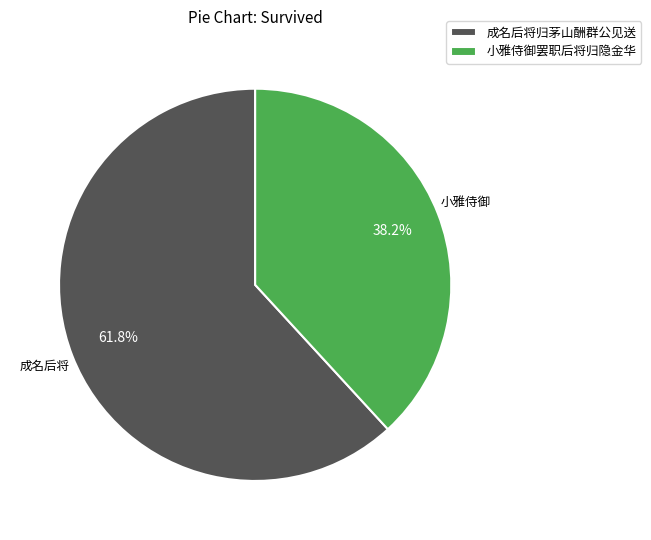

Combined, what portion of the pie is 小雅侍御罢职后将归隐金华 and 成名后将归茅山酬群公见送?

100.0%